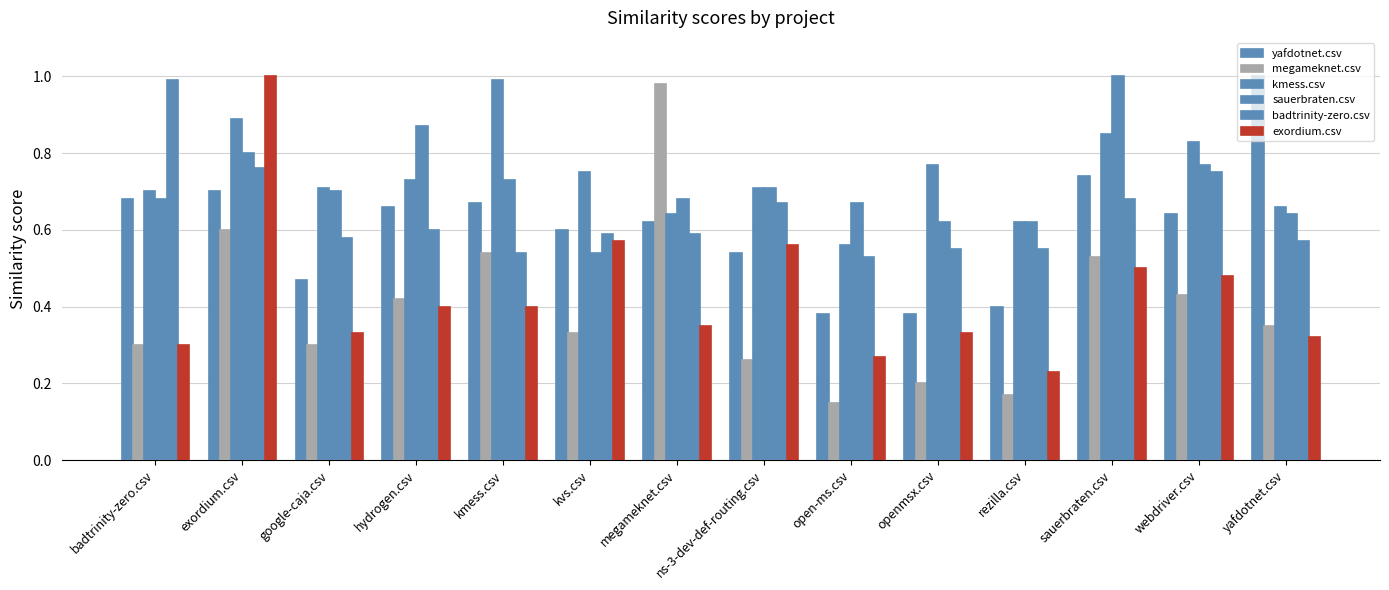

What position from the left is webdriver.csv?

13